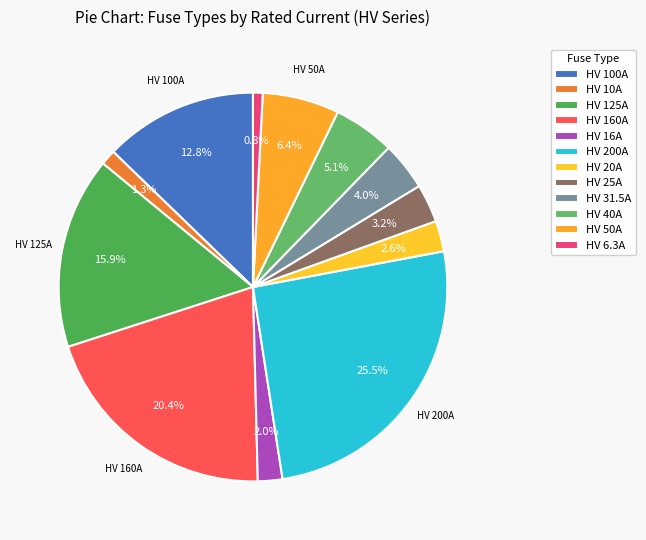

How many segments does this pie chart have?

12